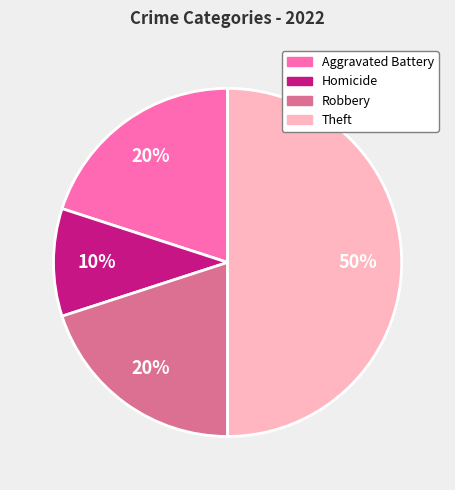

Is Robbery the majority of the pie?

No